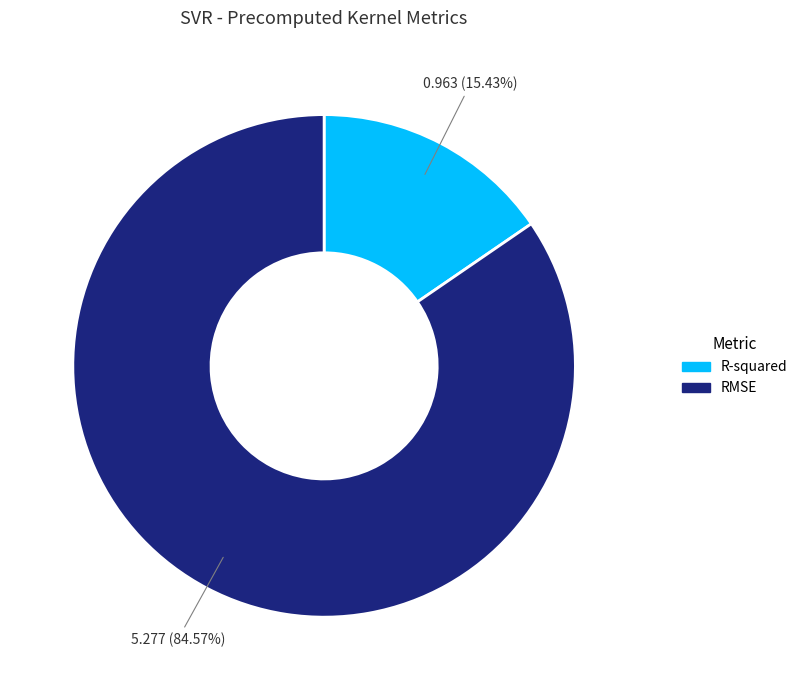

What percentage is NOT represented by RMSE?

15.4%